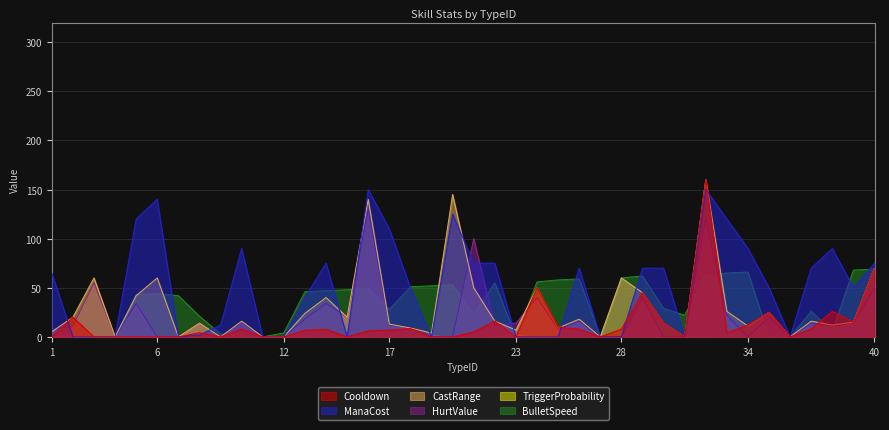

Which series has the largest total across all categories?

ManaCost